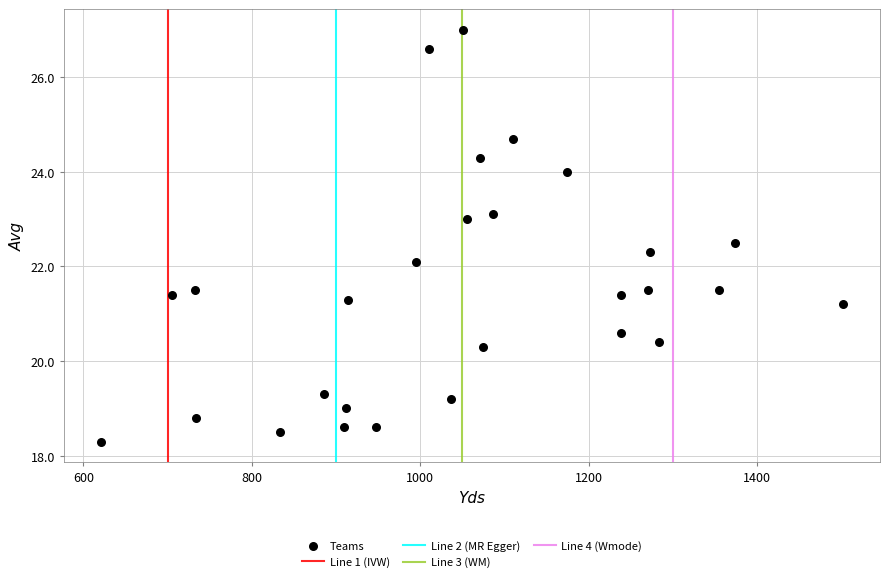

What Y value in the scatter plot is closest to 22?

22.1